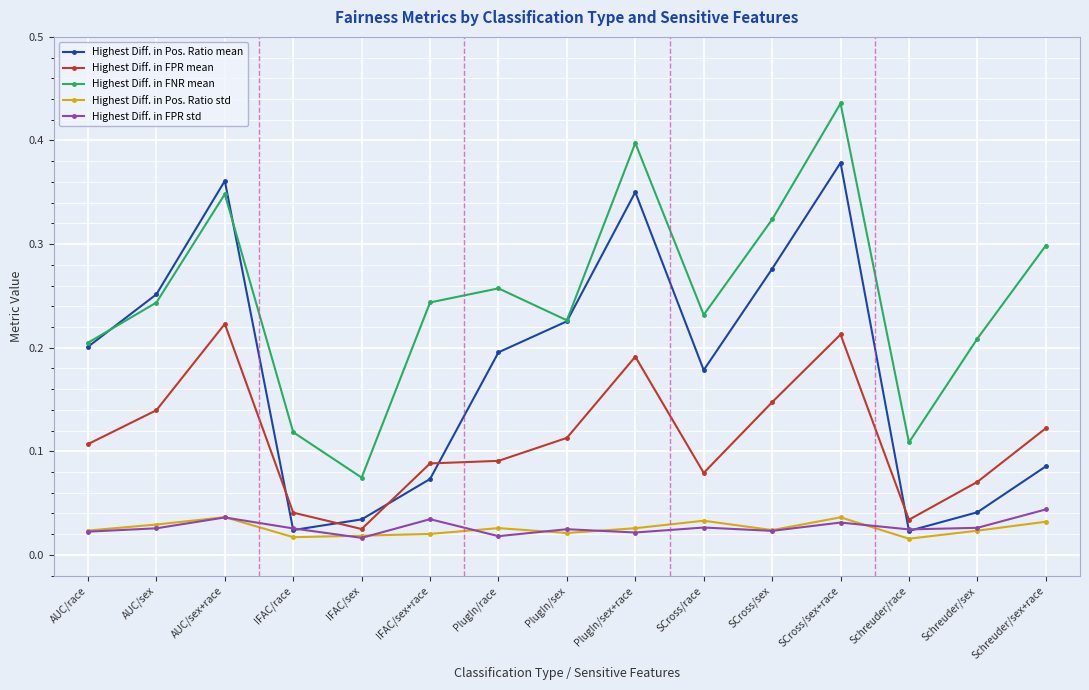

Which category has the highest value in the Highest Diff. in Pos. Ratio mean series?

SCross/sex+race